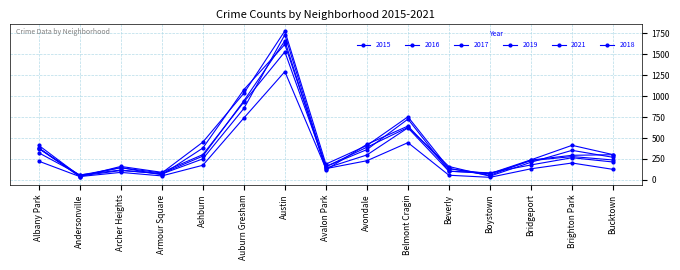

What is the highest value of the 2017 series?

1779